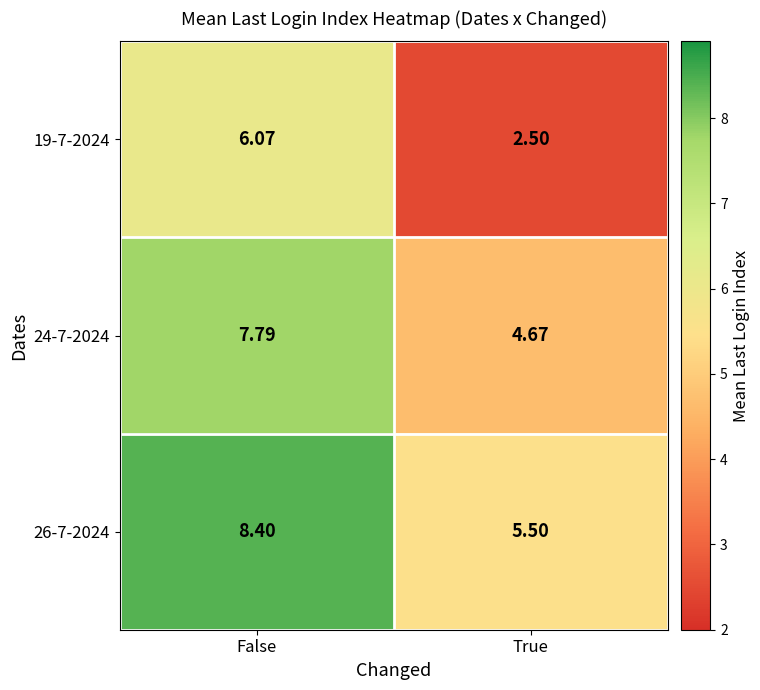

Rank the categories by 26-7-2024 value from highest to lowest.

False, True